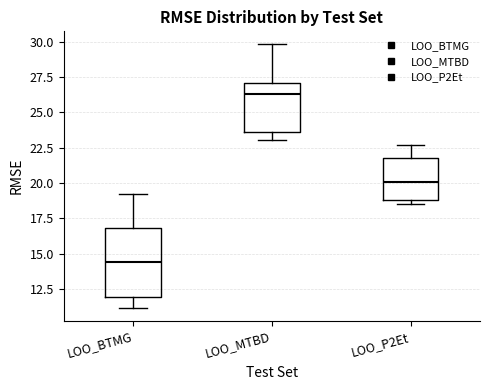

Comparing the boxes themselves (not the whiskers), which one is the tallest?

LOO_BTMG